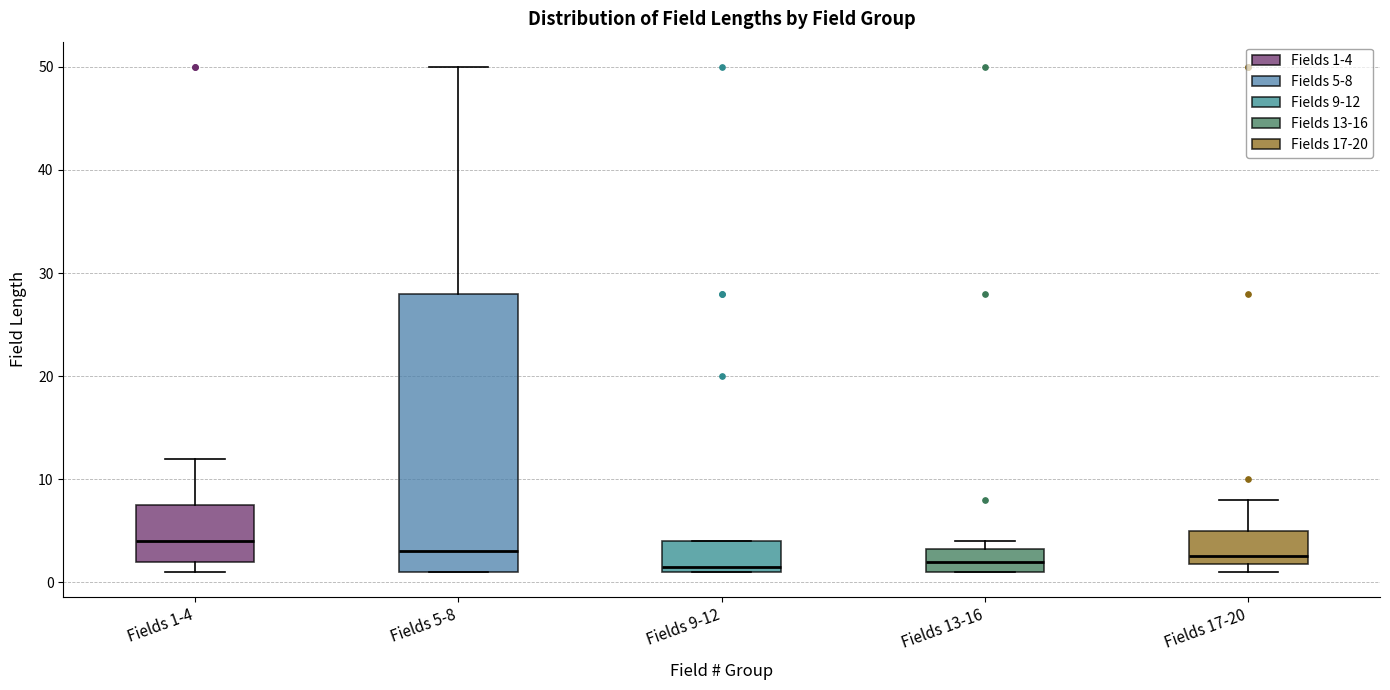

Reading left to right, transcribe this box plot: for each box, give where its median line is, the range the box spans, and where its two whiskers end, as read against the y-axis. The values are not printed on the chart, so give them approximately, as read against the axis.

Fields 1-4: median 4, box 2 to 8, whiskers 1 to 12
Fields 5-8: median 3, box 1 to 28, whiskers 1 to 50
Fields 9-12: median 2, box 1 to 4, whiskers 1 to 4
Fields 13-16: median 2, box 1 to 3, whiskers 1 to 4
Fields 17-20: median 3, box 2 to 5, whiskers 1 to 8